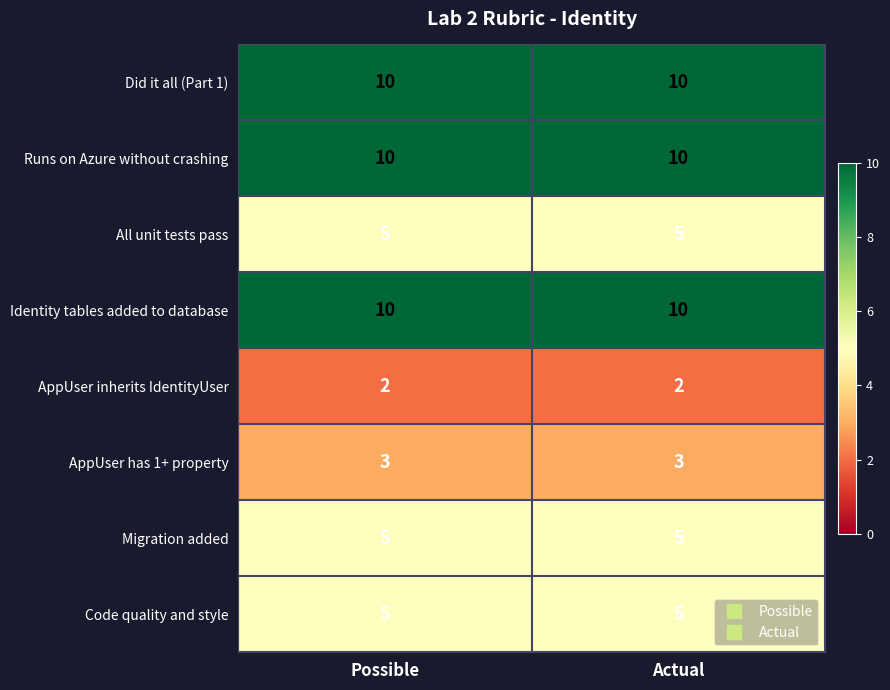

What is the total value across all series at Possible?

50